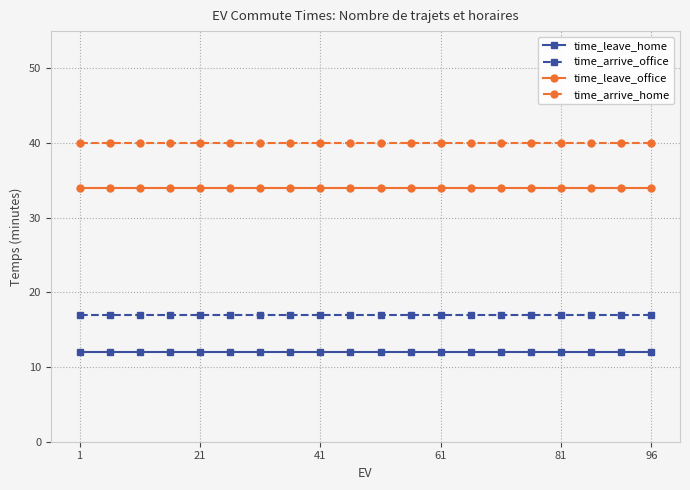

True or false: time_arrive_office and time_leave_home cross at least once.

False